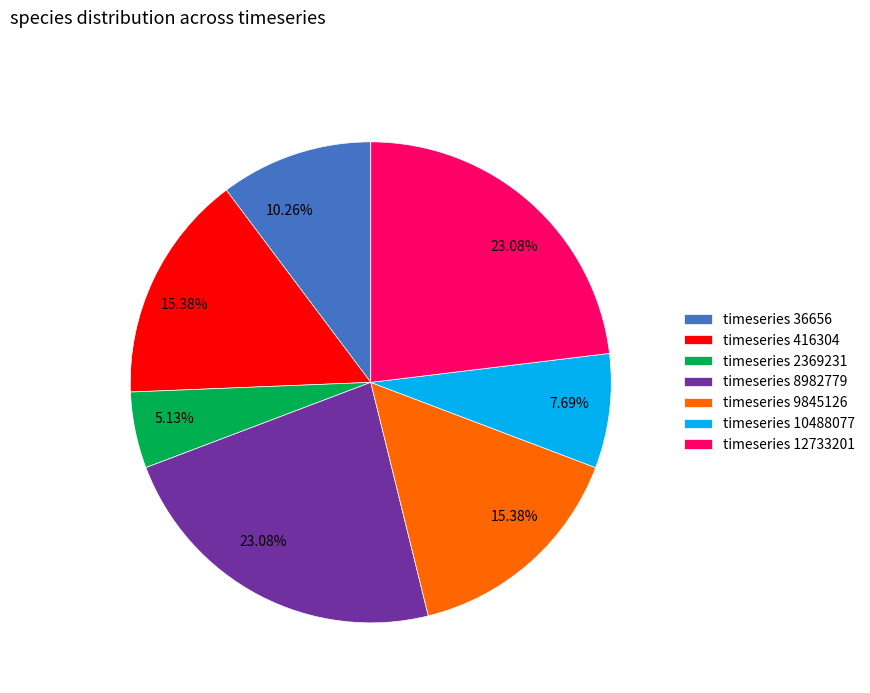

Do timeseries 8982779 and timeseries 12733201 together represent more than half of the pie?

No